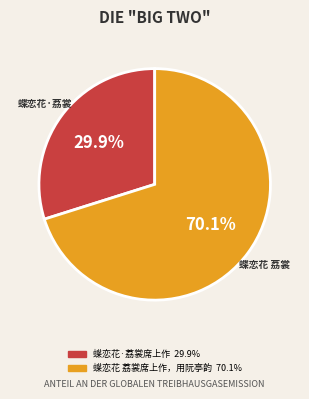

Combined, do 蝶恋花·荔裳席上作 and 蝶恋花 荔裳席上作，用阮亭韵 account for over 50%?

Yes